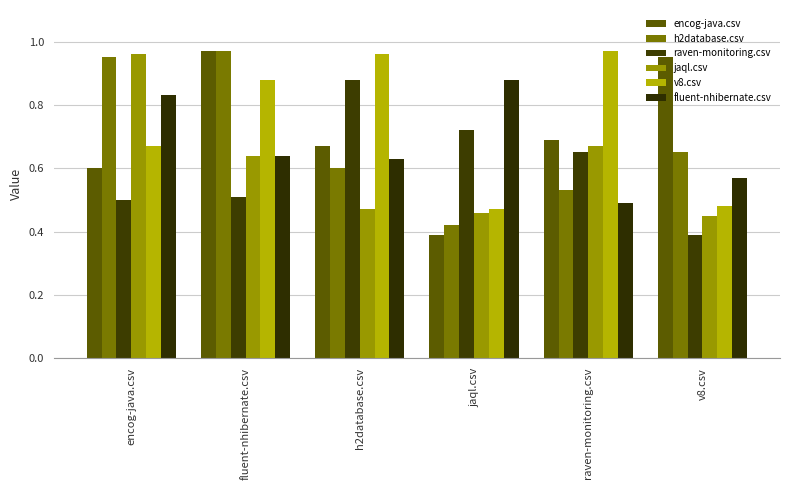

What is the difference between the maximum and second lowest values in the encog-java.csv series?

0.4